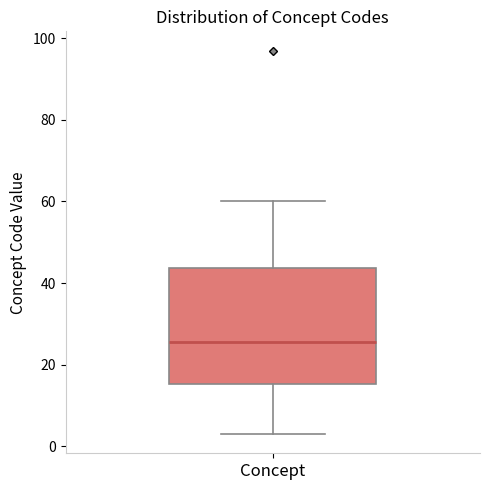

Transcribe this box plot: give where the median line is, the range the box spans, and where the two whiskers end, as read against the y-axis. The values are not printed on the chart, so give them approximately, as read against the axis.

median 26, box 16 to 44, whiskers 4 to 60